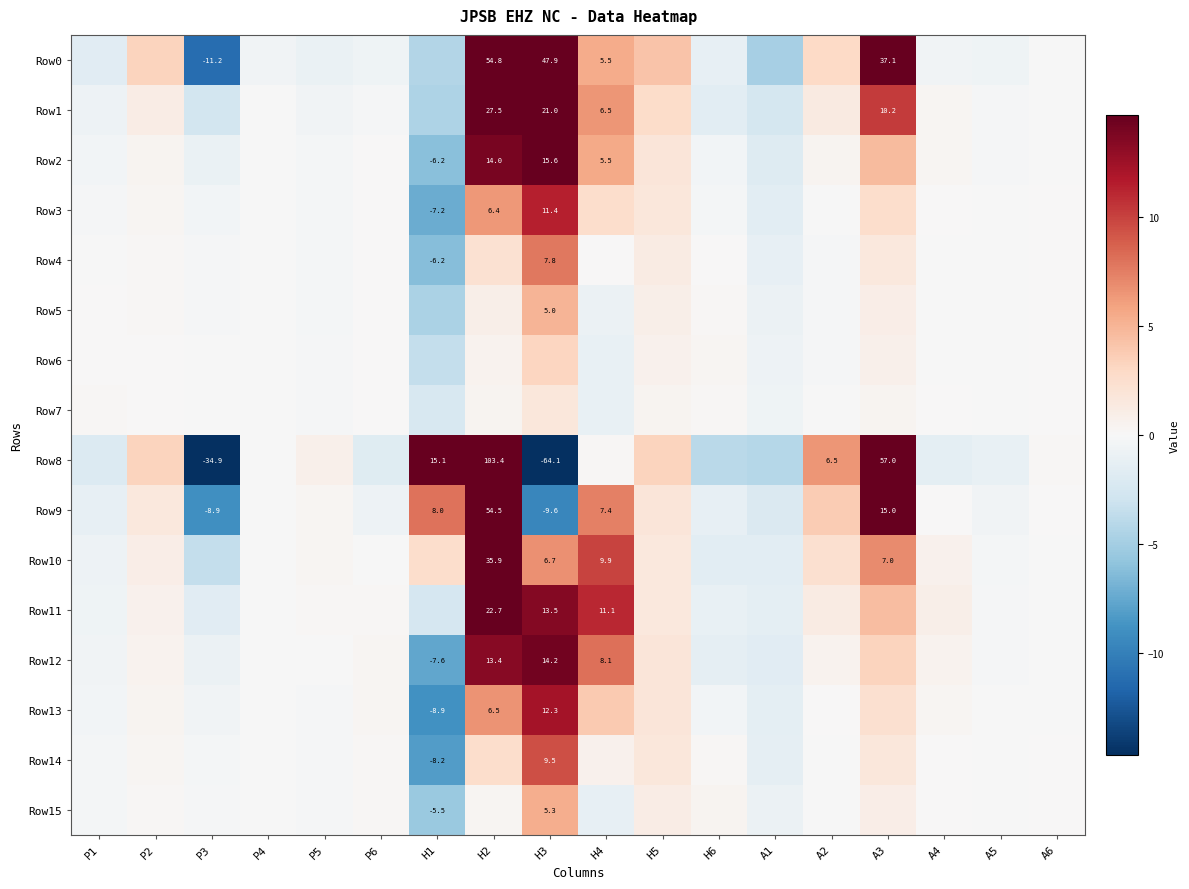

The value of Row8 at H2 is 35.6. True or false?

False